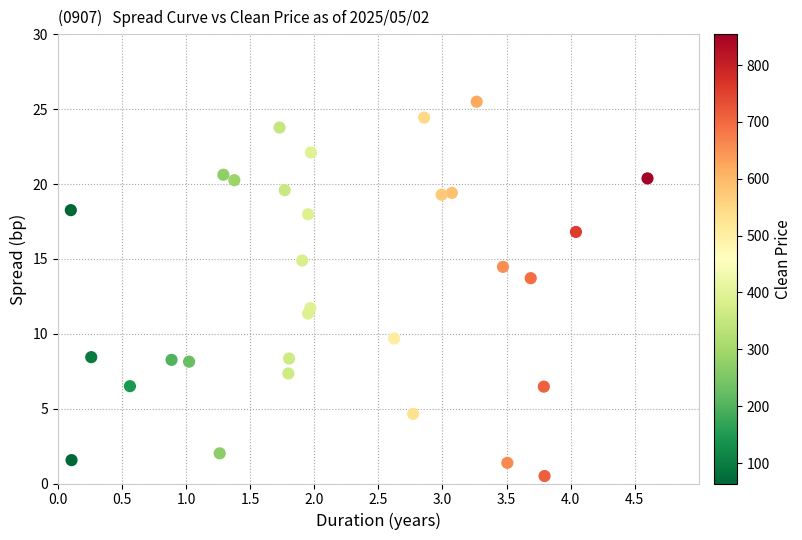

What Y value in the scatter plot is closest to 13?

13.7